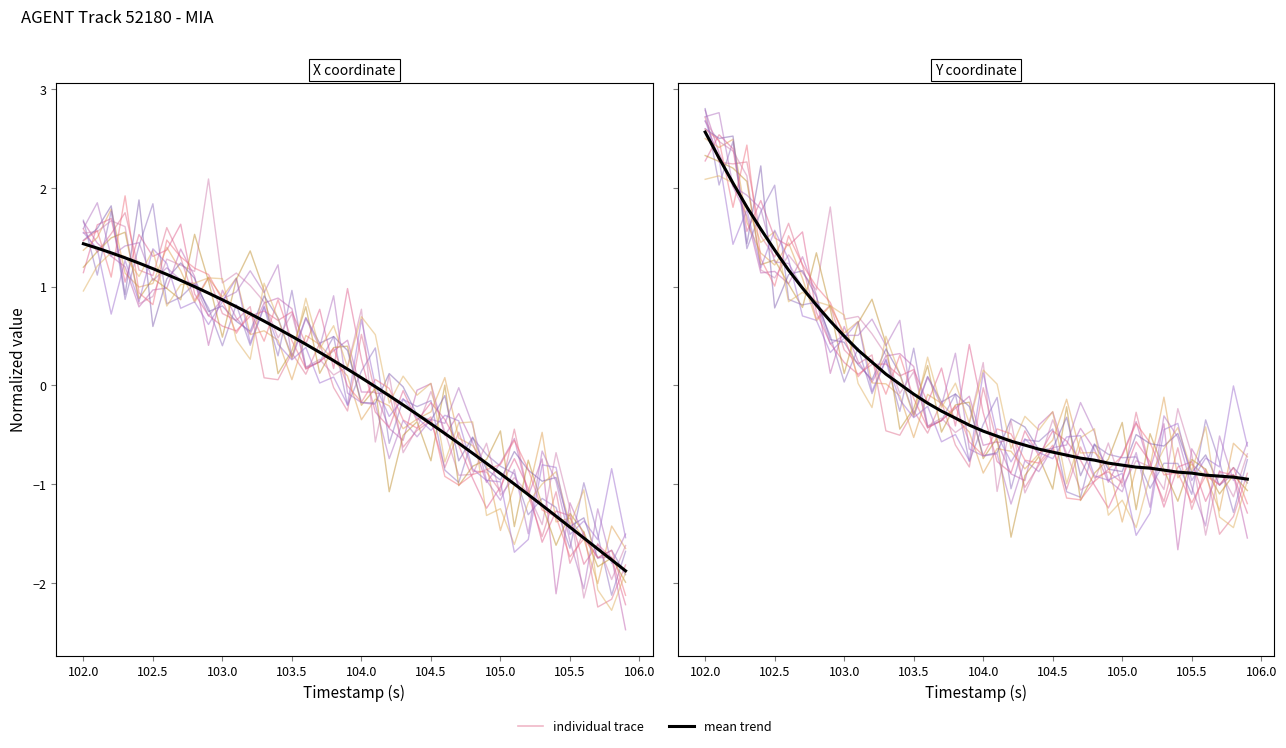

Rank the series by their maximum value, from highest to lowest.

individual_0, Y (mean trend), X (mean trend)